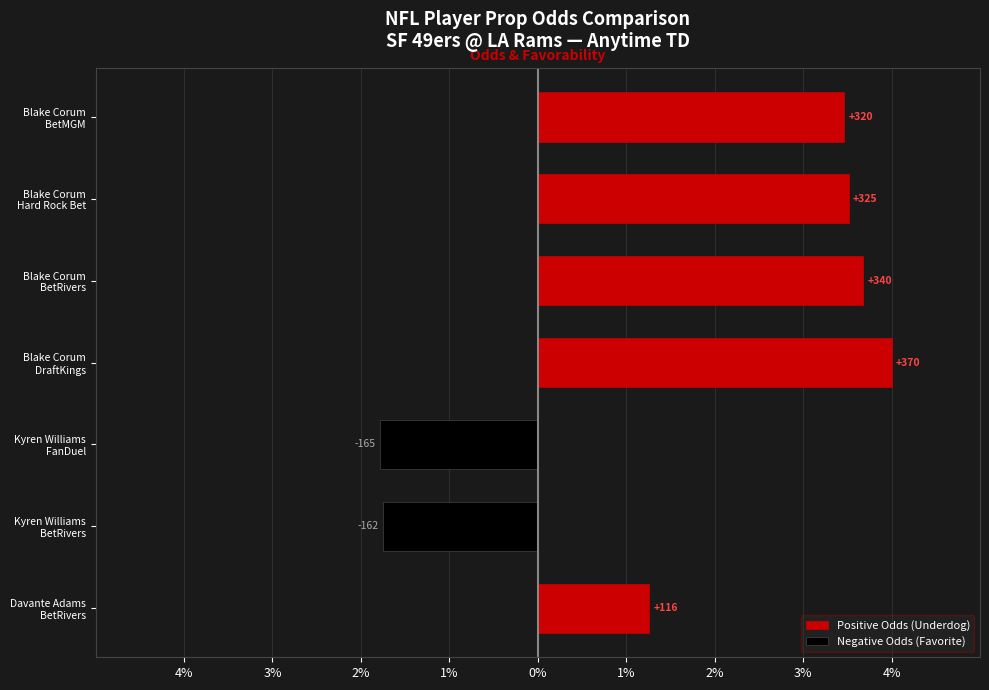

Which series has the largest total across all categories?

Positive Odds (Underdog)